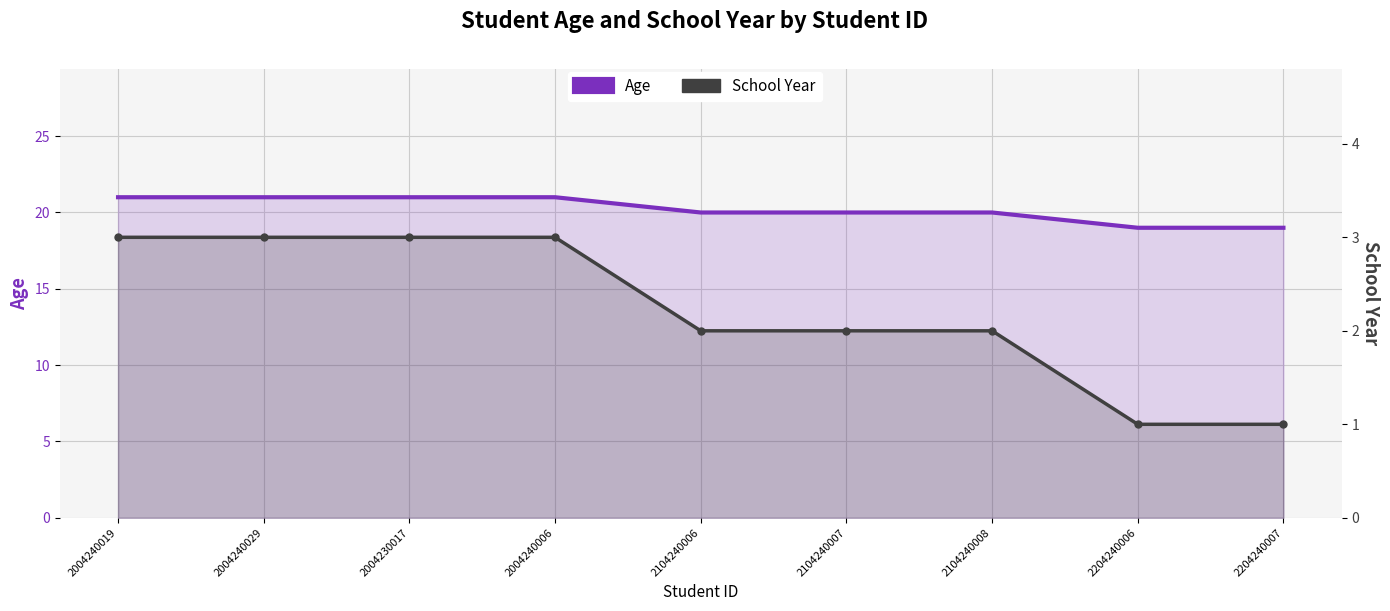

At which category is the sum across all series the highest?

2004240019